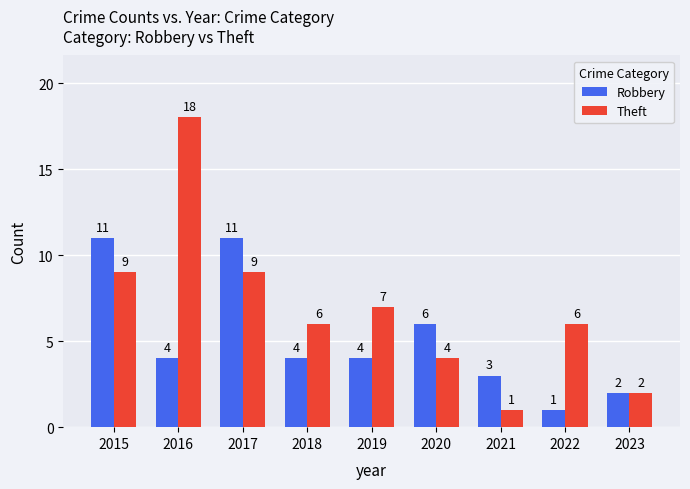

Which series has the widest spread of values?

Theft